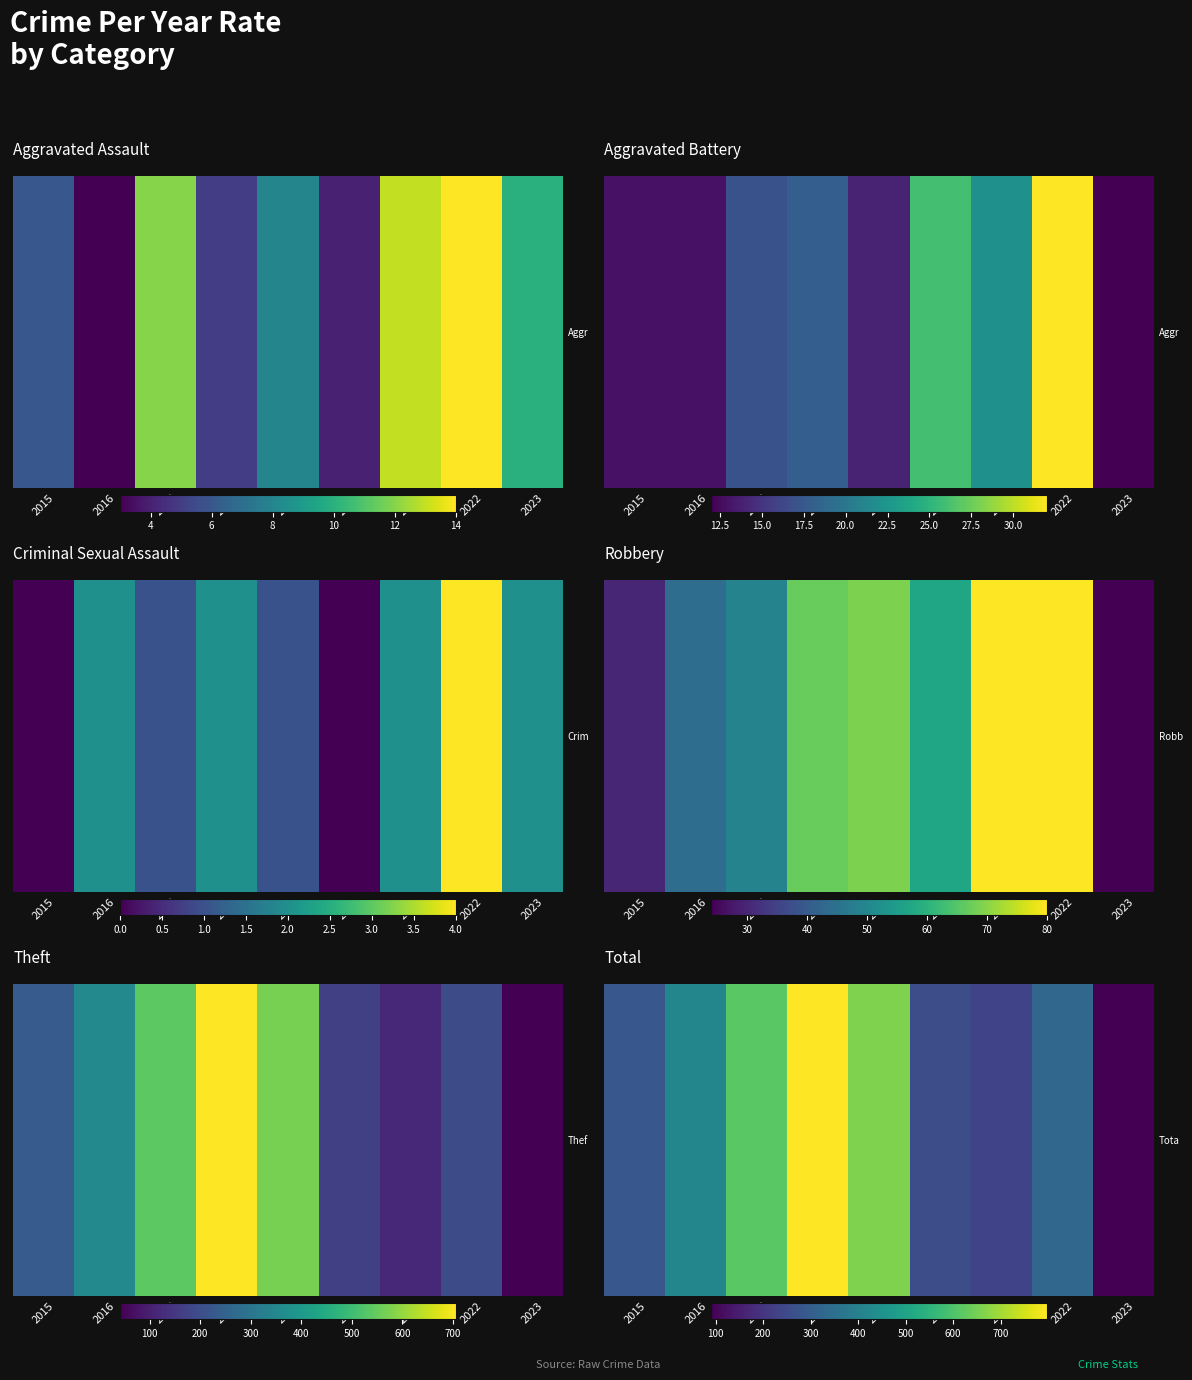

Is it true that the value at 2018 is 1083?

False